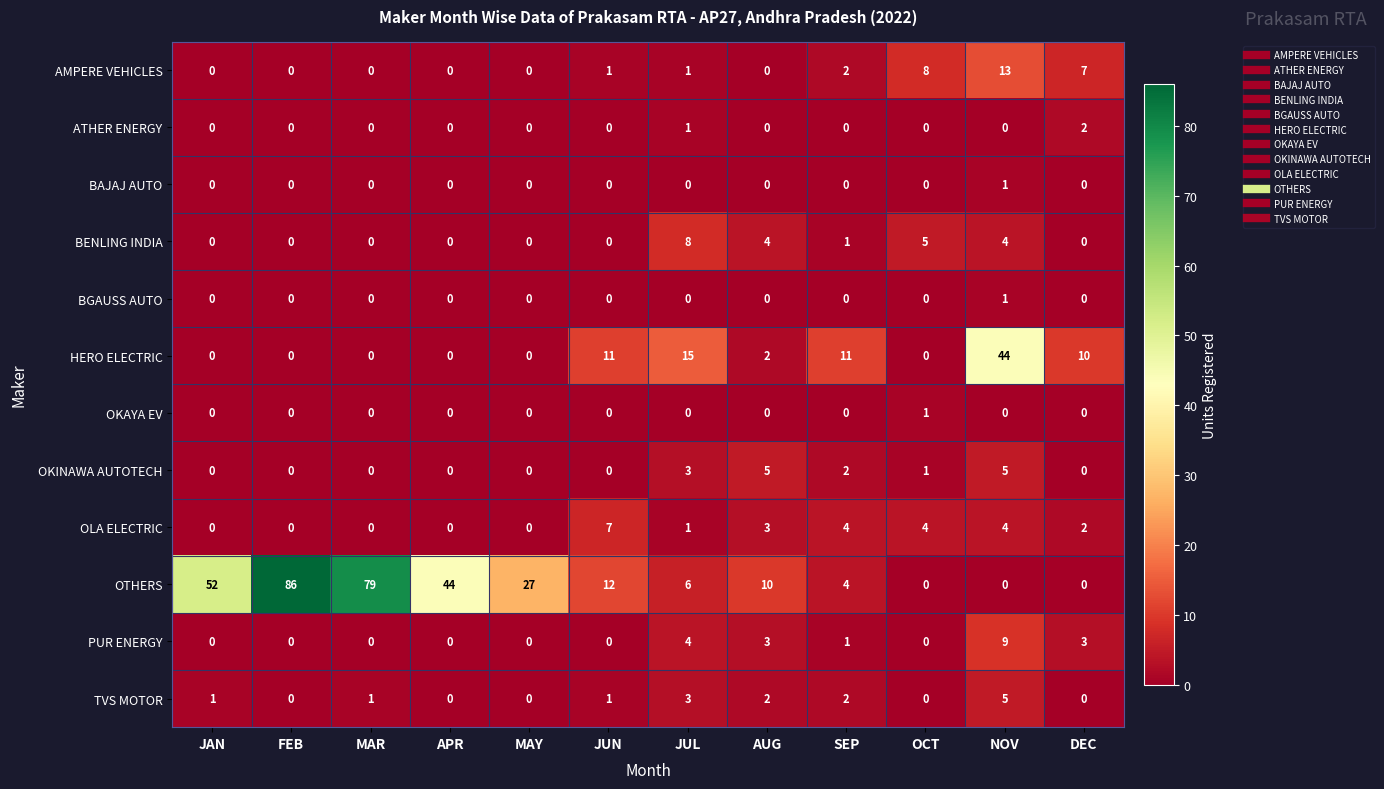

How many positive values does the OTHERS series have?

9